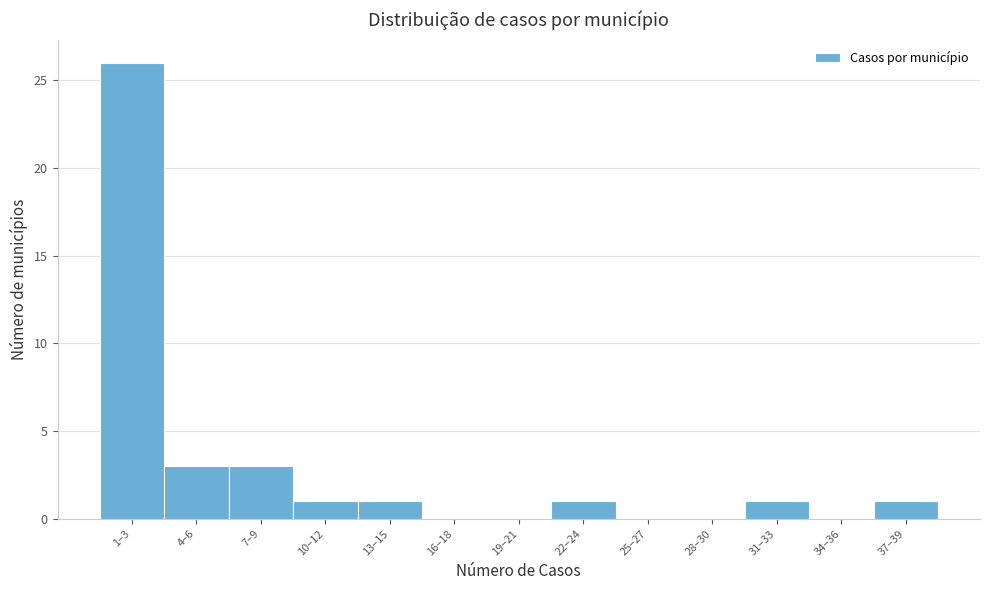

Reading right to left, extract all data points from this chart.

37–39=1	34–36=0	31–33=1	28–30=0	25–27=0	22–24=1	19–21=0	16–18=0	13–15=1	10–12=1	7–9=3	4–6=3	1–3=26